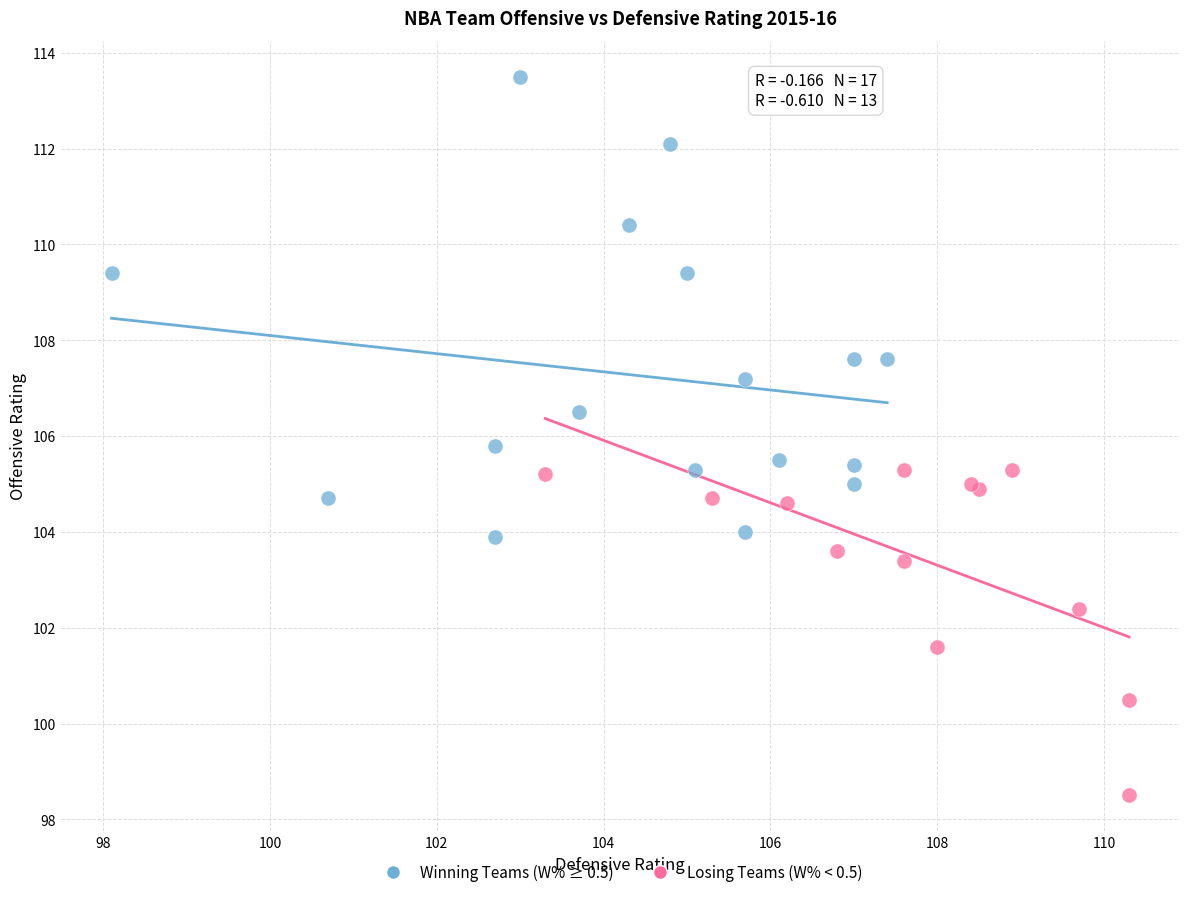

Which series contains the highest Y value?

Winning Teams (W% ≥ 0.5)